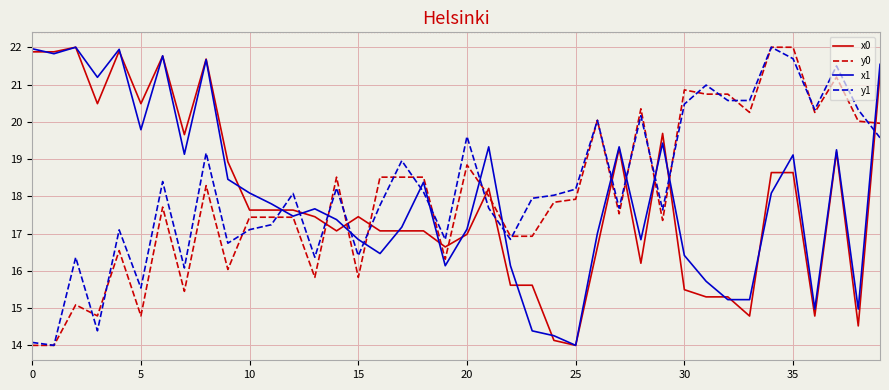

Which series has the largest total across all categories?

y1